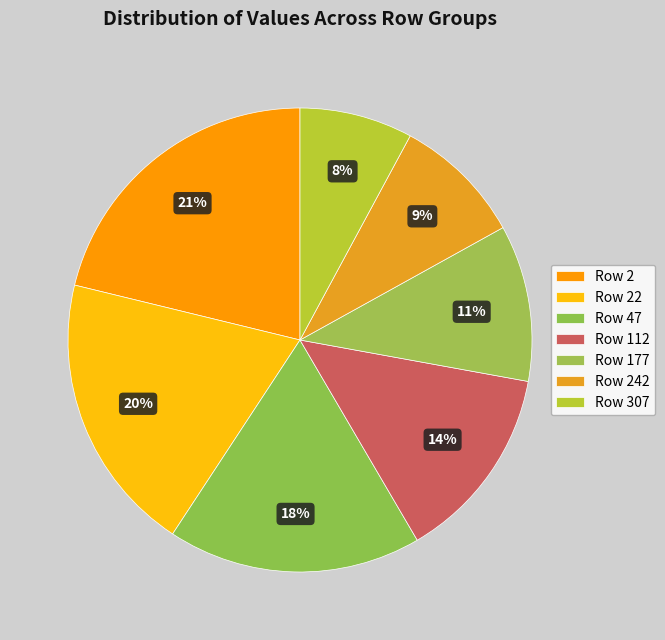

How many segments does this pie chart have?

7